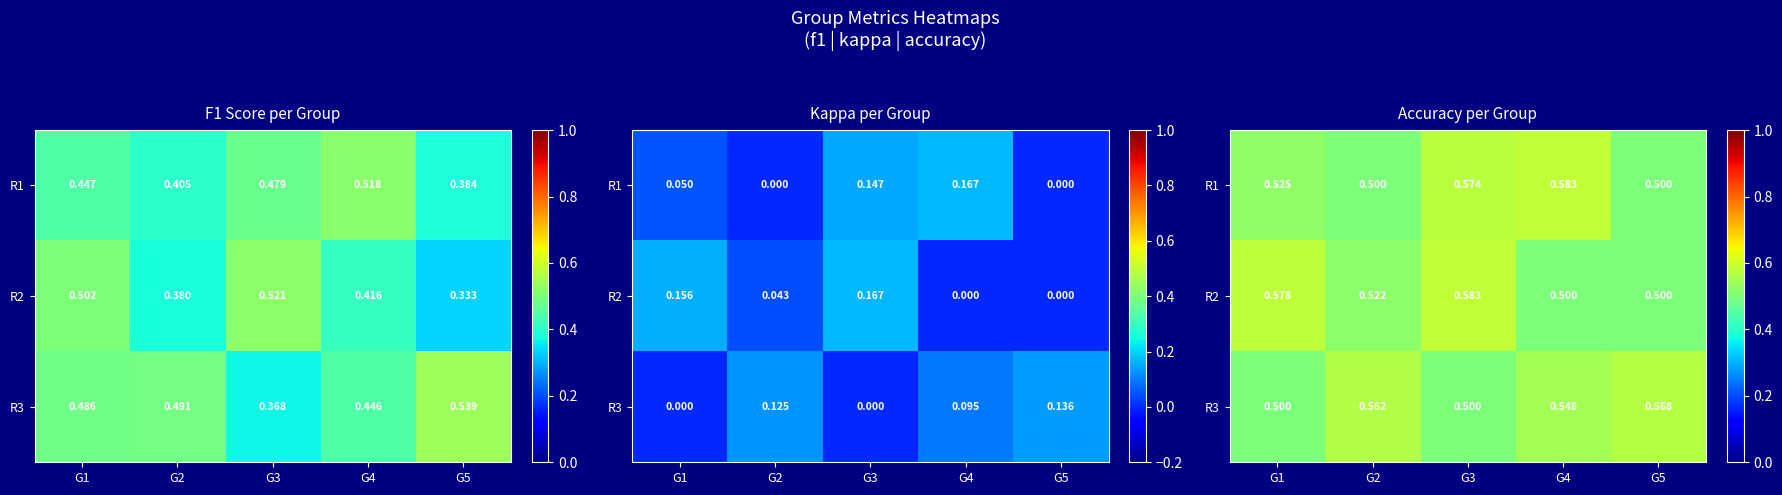

What is the sum of all R1 values?

2.7